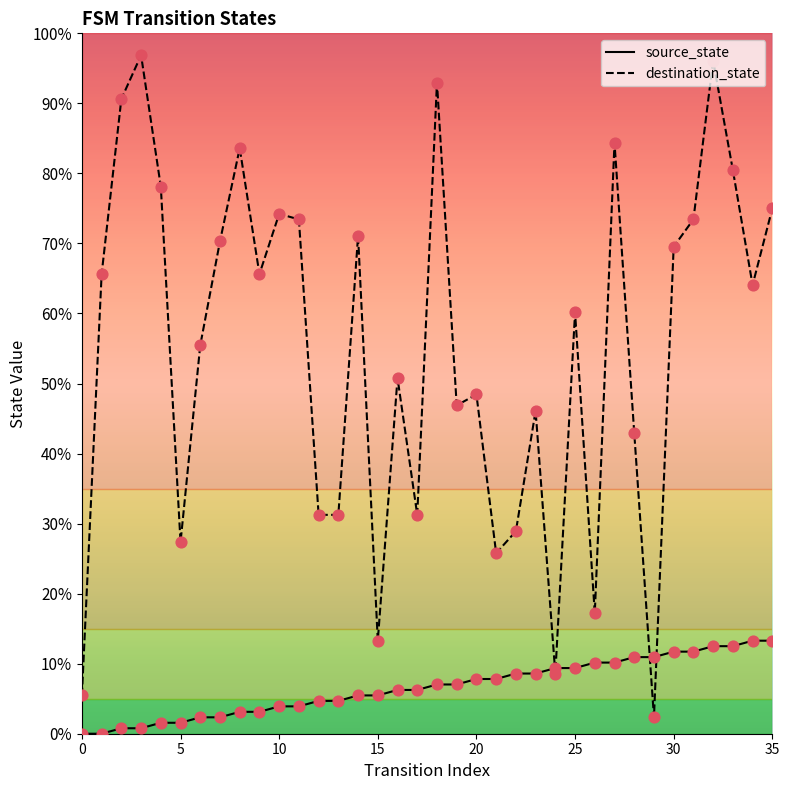

Which series has the largest total across all categories?

destination_state